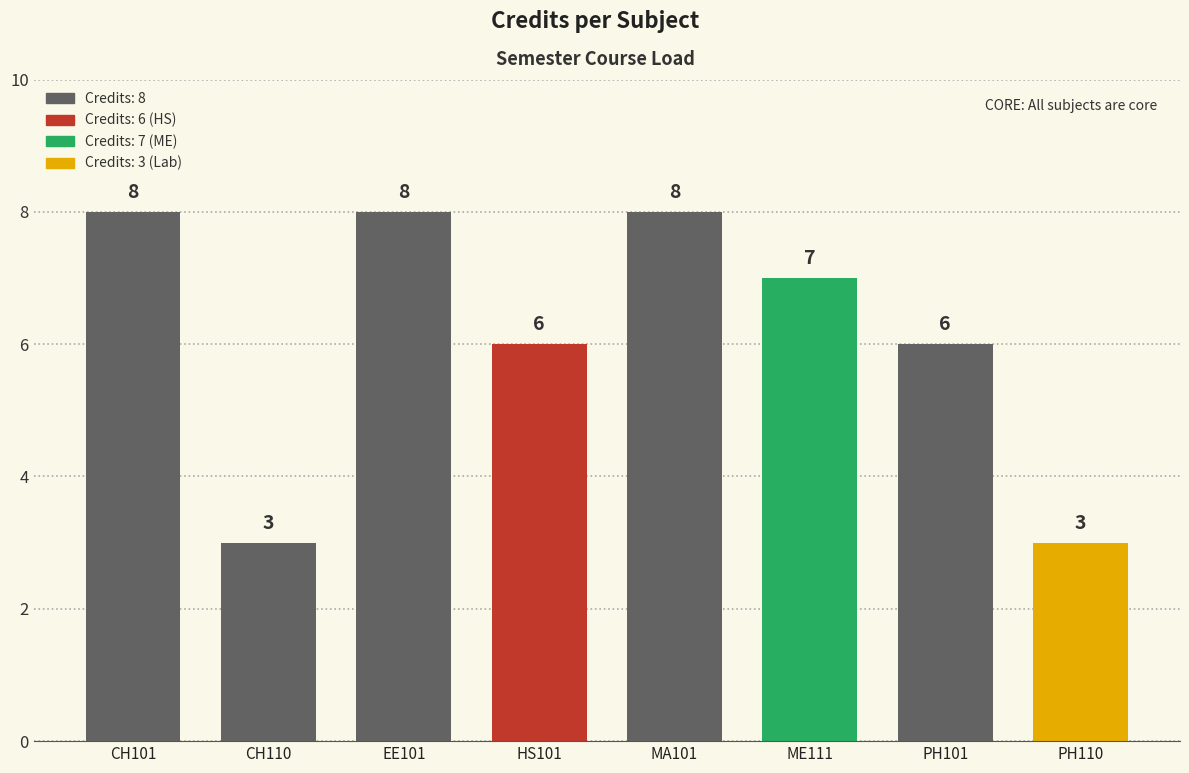

List the labels in order of value, largest first.

CH101, EE101, MA101, ME111, HS101, PH101, CH110, PH110